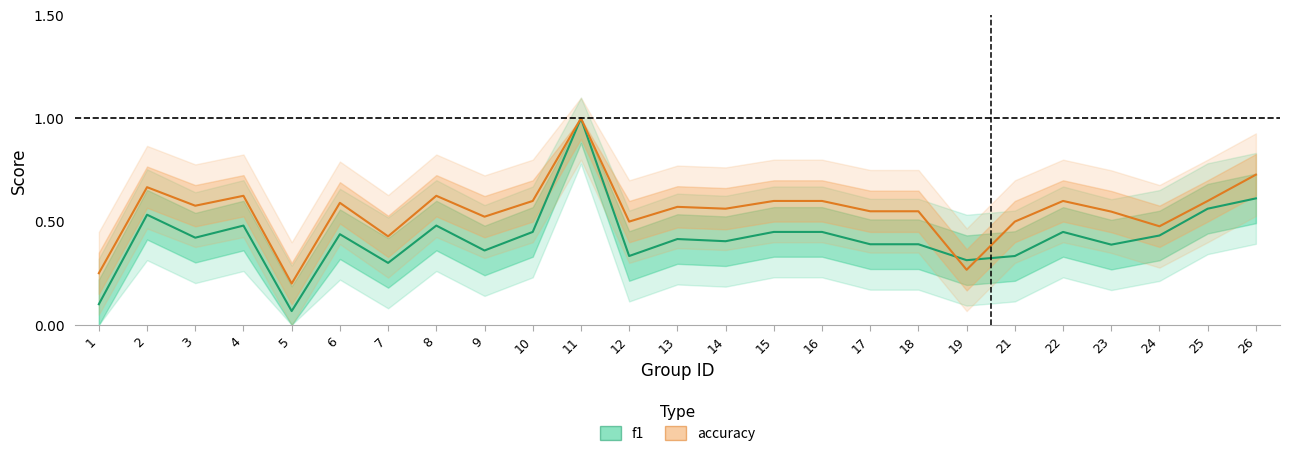

Reading left to right, list all the values displayed in this chart.

f1: 0.1	0.5	0.4	0.5	0.1	0.4	0.3	0.5	0.4	0.5	1.0	0.3	0.4	0.4	0.5	0.5	0.4	0.4	0.3	0.3	0.5	0.4	0.4	0.6	0.6
accuracy: 0.2	0.7	0.6	0.6	0.2	0.6	0.4	0.6	0.5	0.6	1.0	0.5	0.6	0.6	0.6	0.6	0.6	0.6	0.3	0.5	0.6	0.5	0.5	0.6	0.7